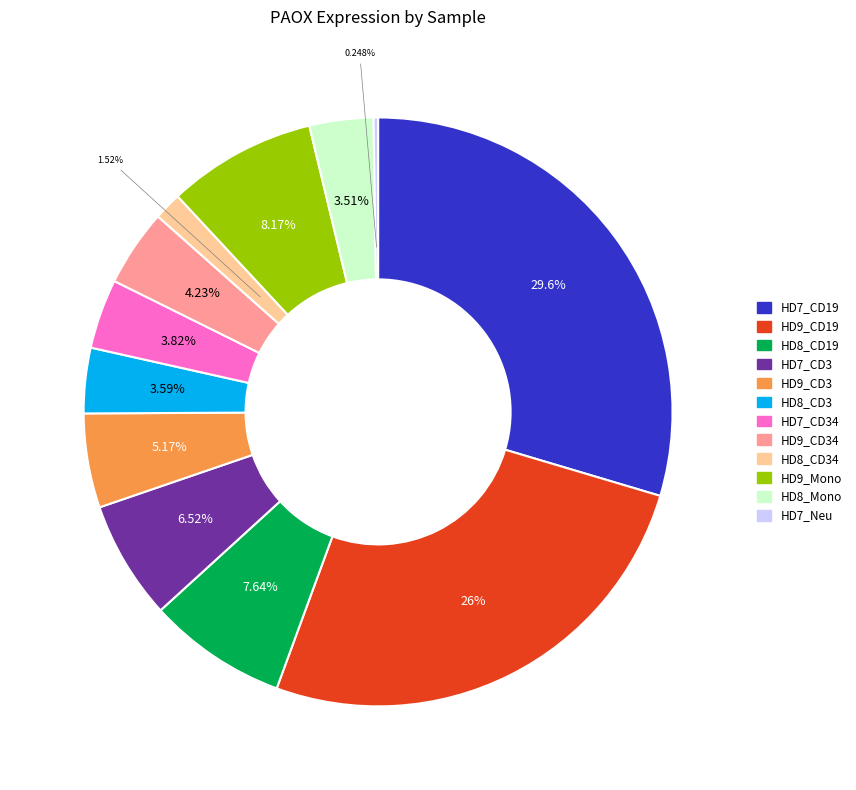

Is there a majority slice in this chart?

No